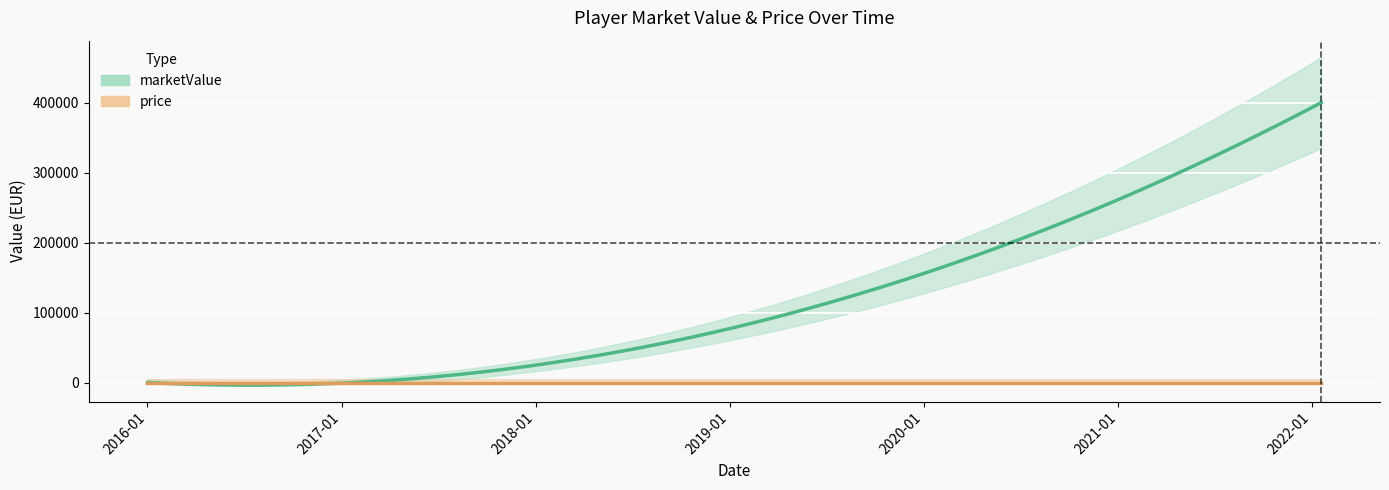

Which series has the largest range (max minus min)?

marketValue